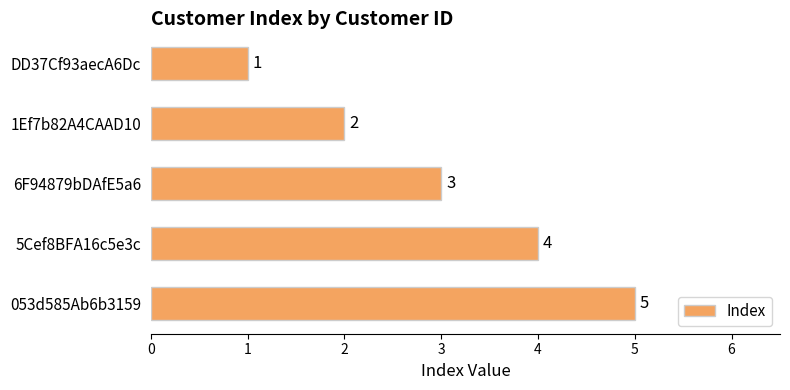

Count the values in the range 2 to 4.

3